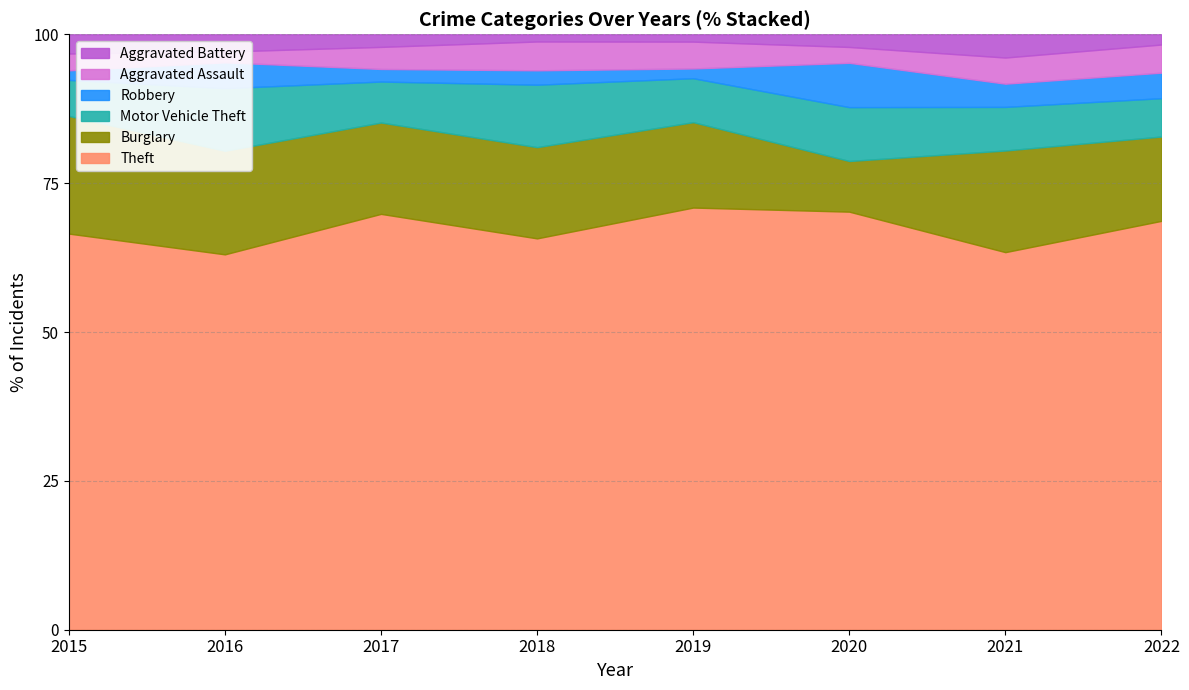

What are all the series names shown in the legend?

Theft, Burglary, Motor Vehicle Theft, Robbery, Aggravated Assault, Aggravated Battery